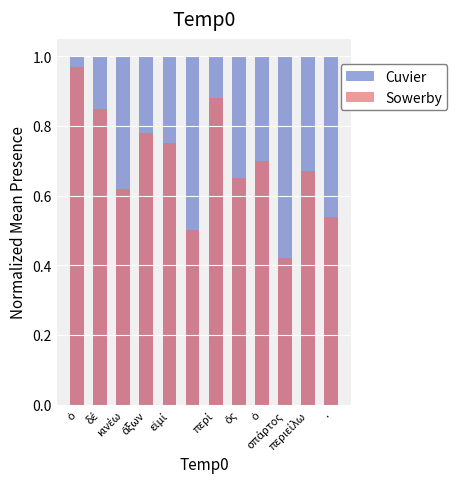

Which series has the largest total across all categories?

Cuvier